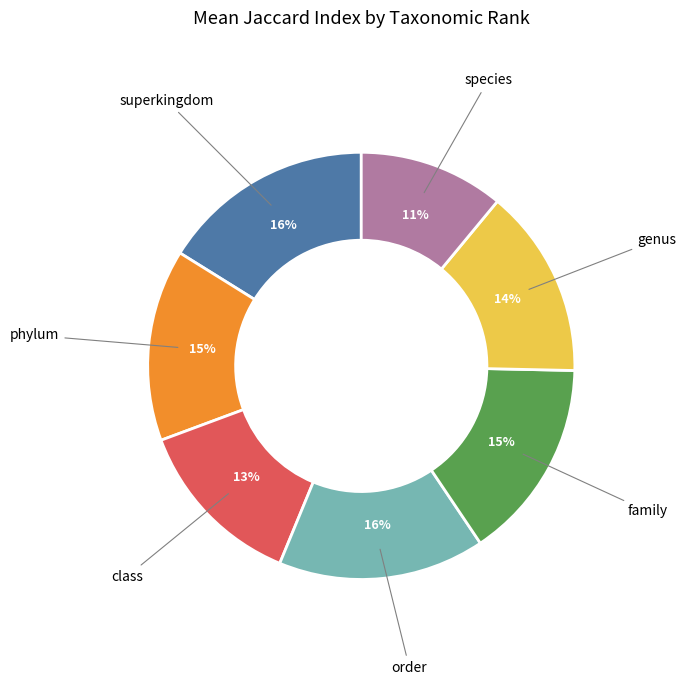

Is there any slice that represents more than half of the pie?

No